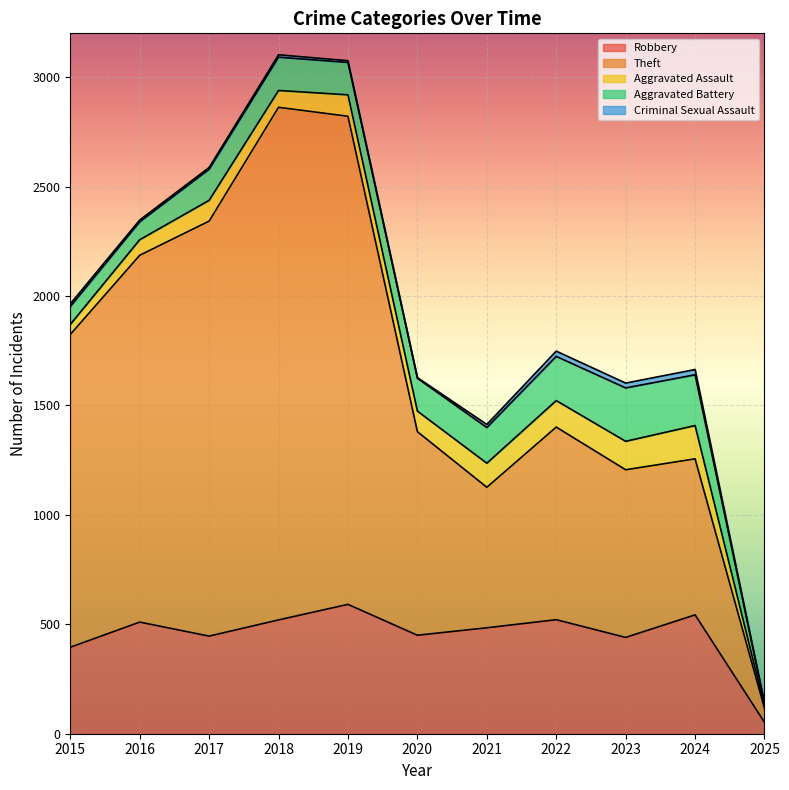

At which category is the sum across all series the highest?

2018